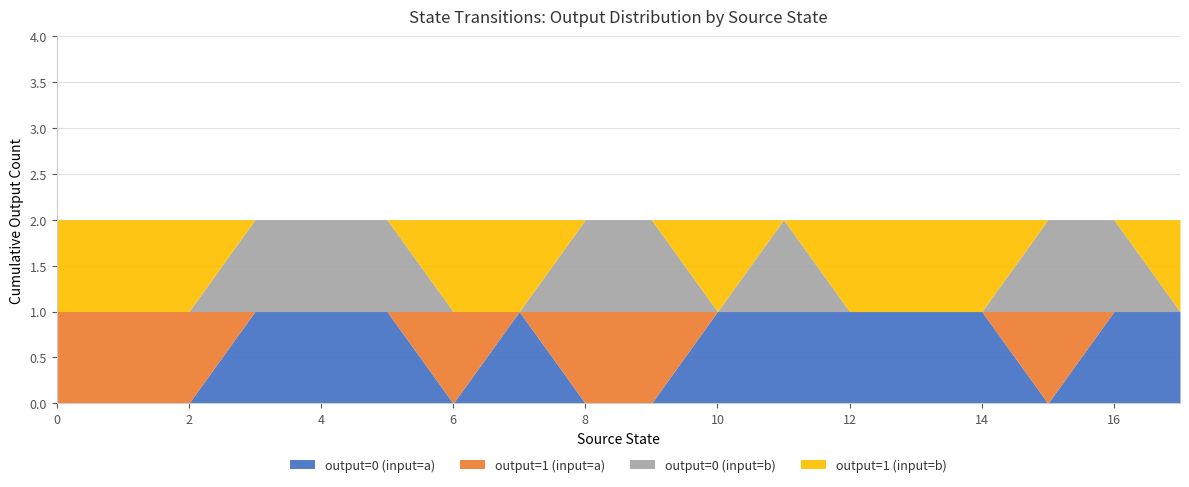

What is the total value across all series at 10?

2